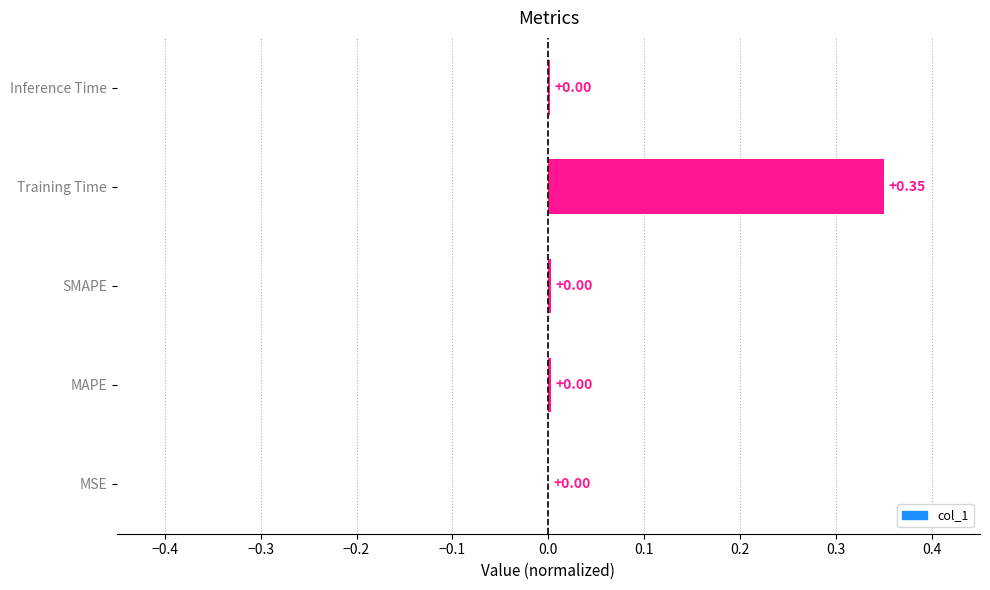

Are the bars horizontal?

Yes